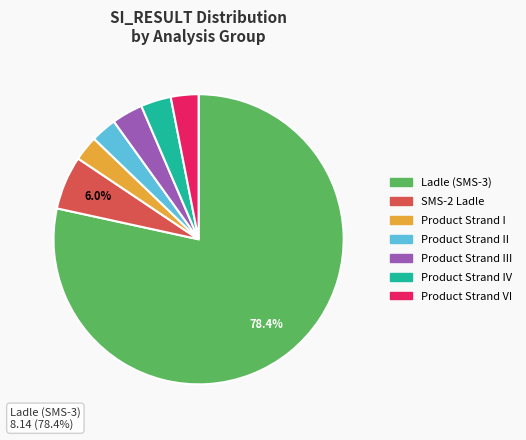

Is there a majority slice in this chart?

Yes